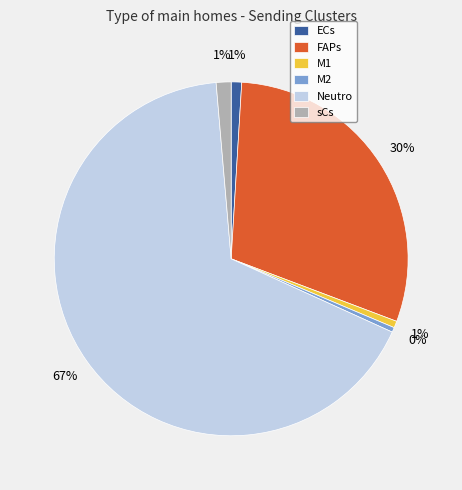

Is the sum of Neutro and ECs greater than half?

Yes